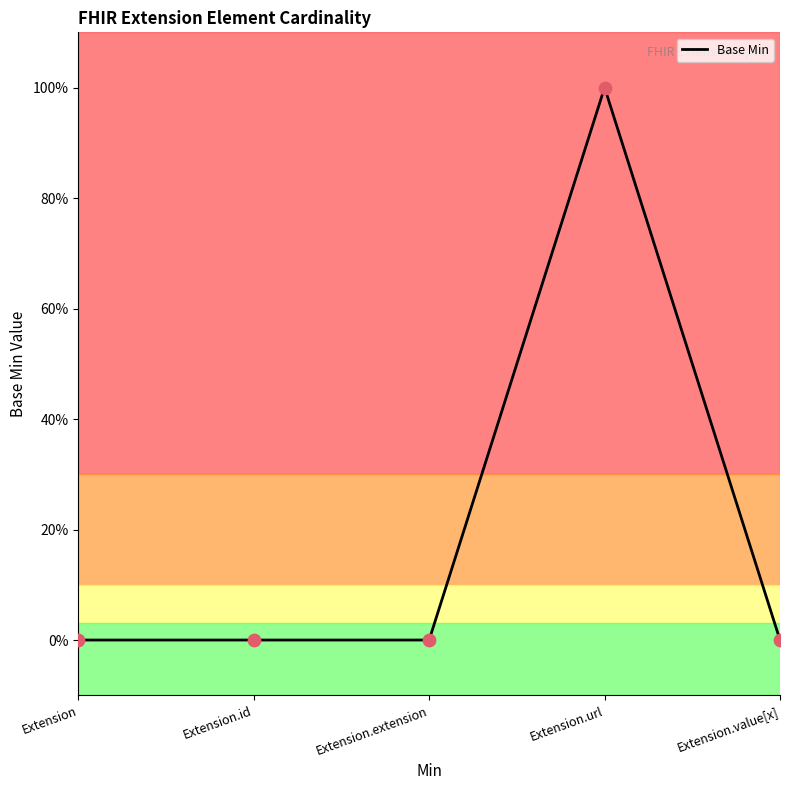

Between Extension.id and Extension.extension, which is larger?

Extension.id